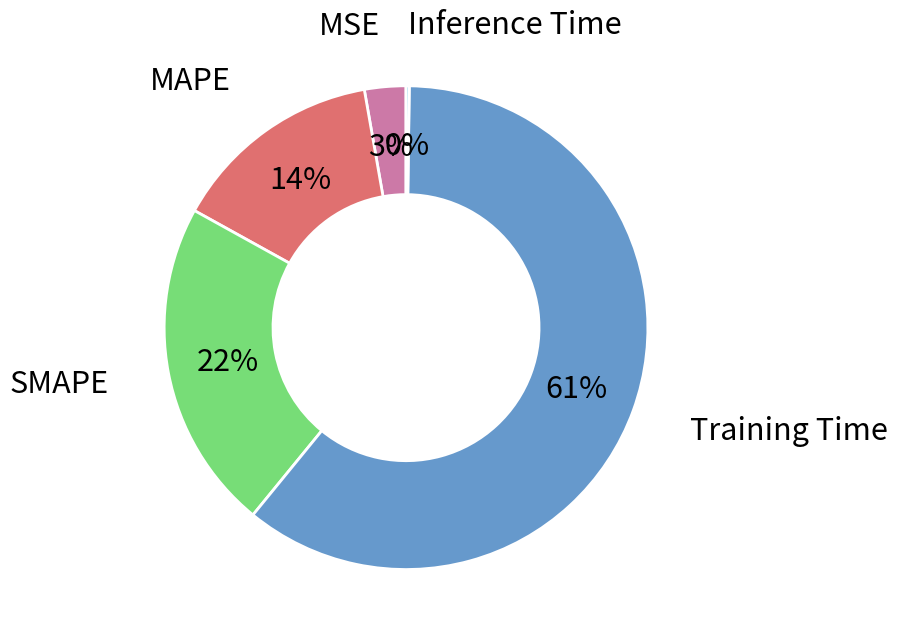

To the nearest percent, what is the average slice percentage?

20%